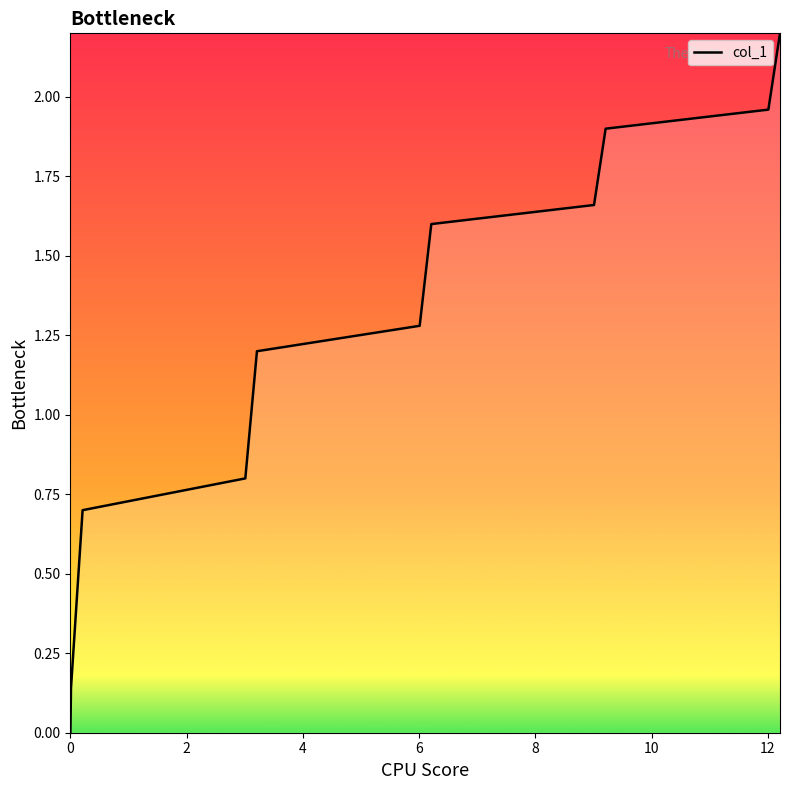

What is the maximum value shown in the chart?

2.2